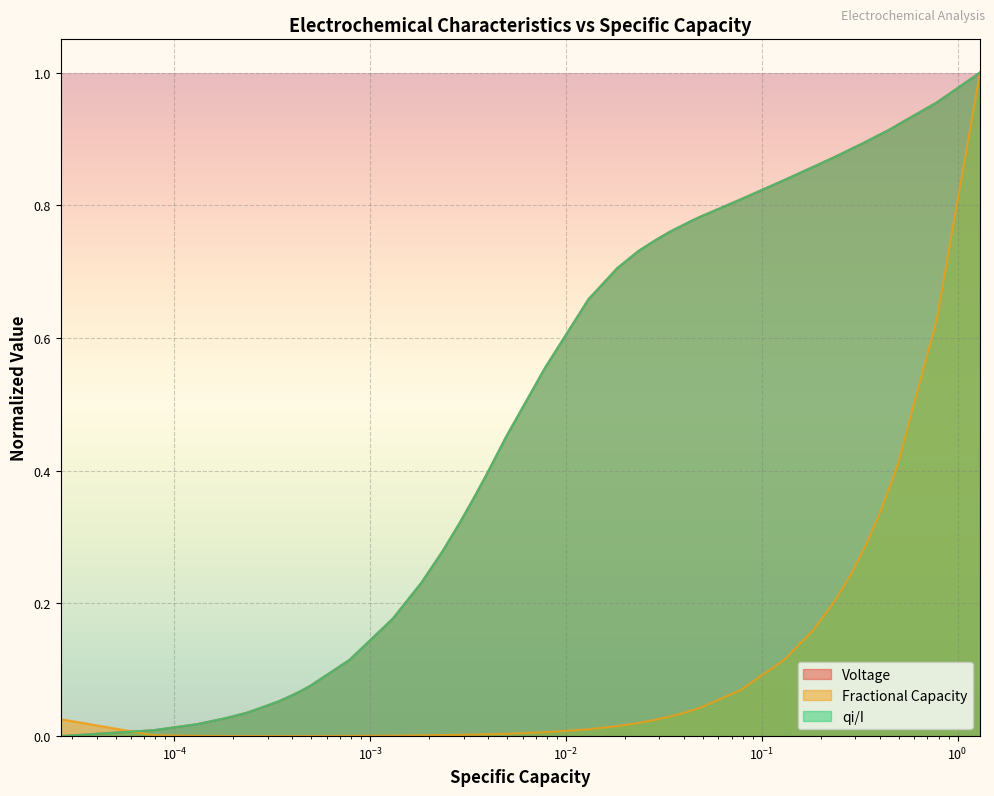

What is the sum of all Voltage values?

19.5